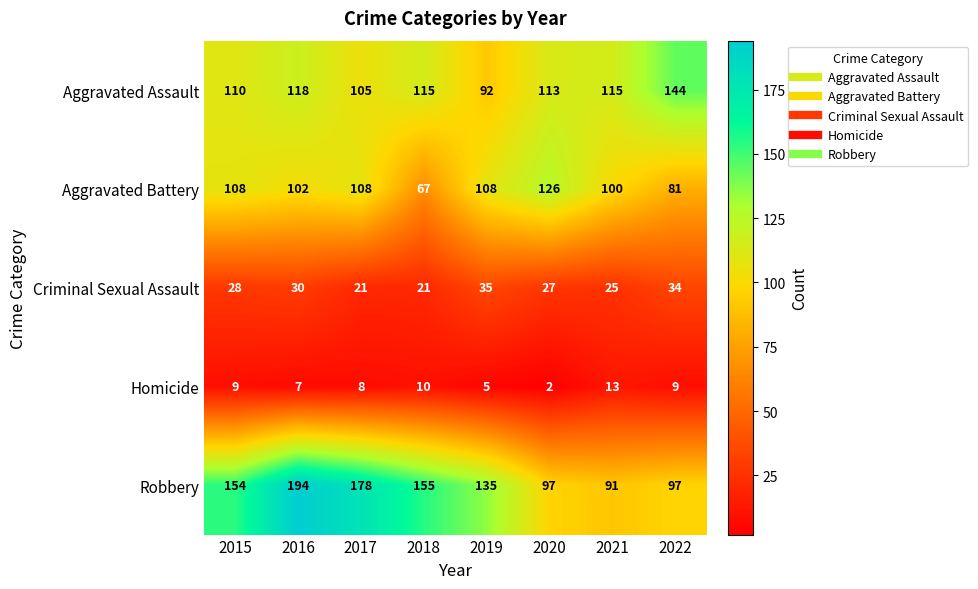

Rank the series by their maximum value, from lowest to highest.

Homicide, Criminal Sexual Assault, Aggravated Battery, Aggravated Assault, Robbery